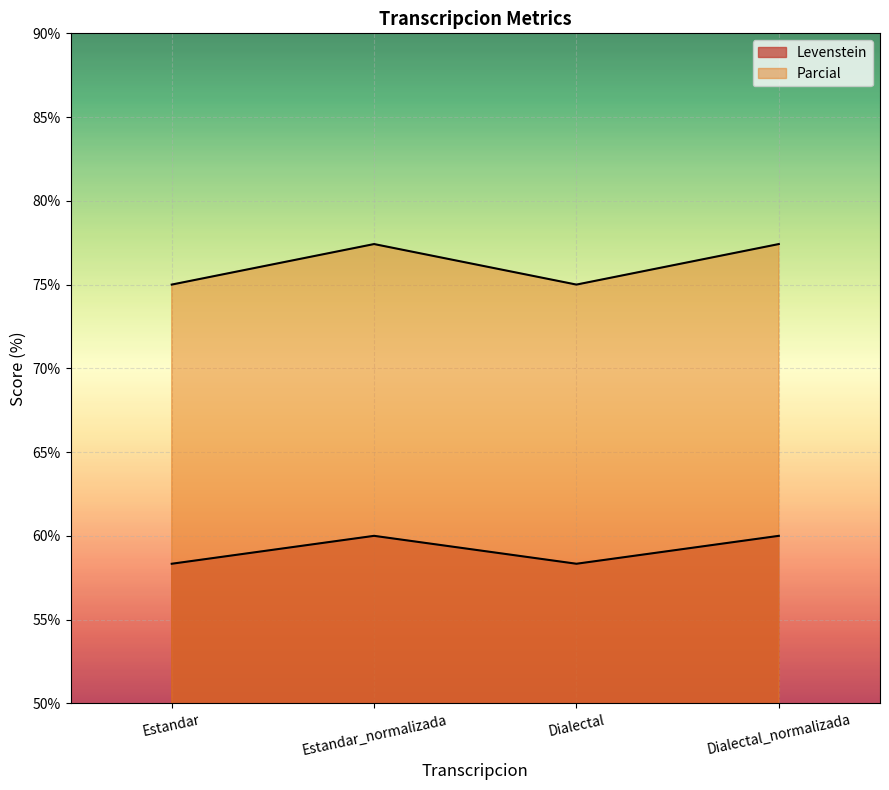

What is the sum of the Parcial values at Estandar and Estandar_normalizada?

152.4